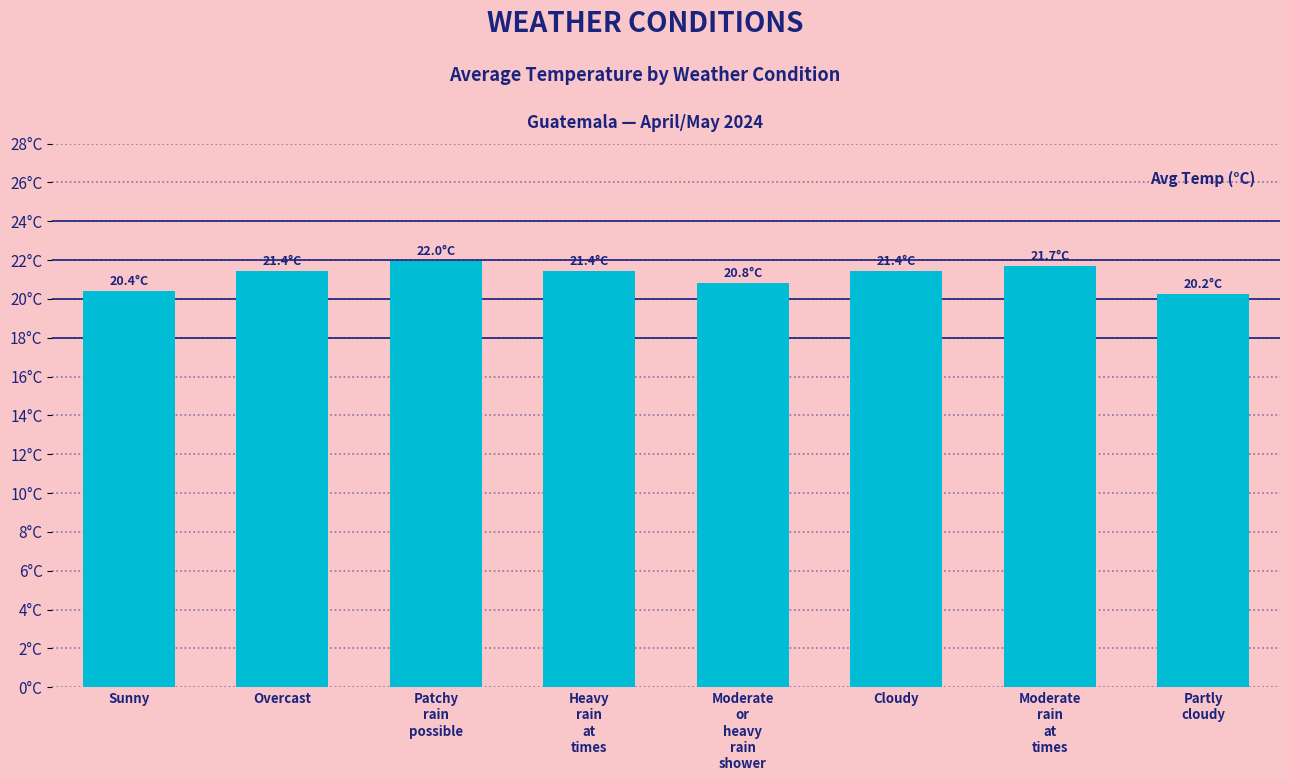

What is the change in value from Moderate
or
heavy
rain
shower to Partly
cloudy?

-0.6